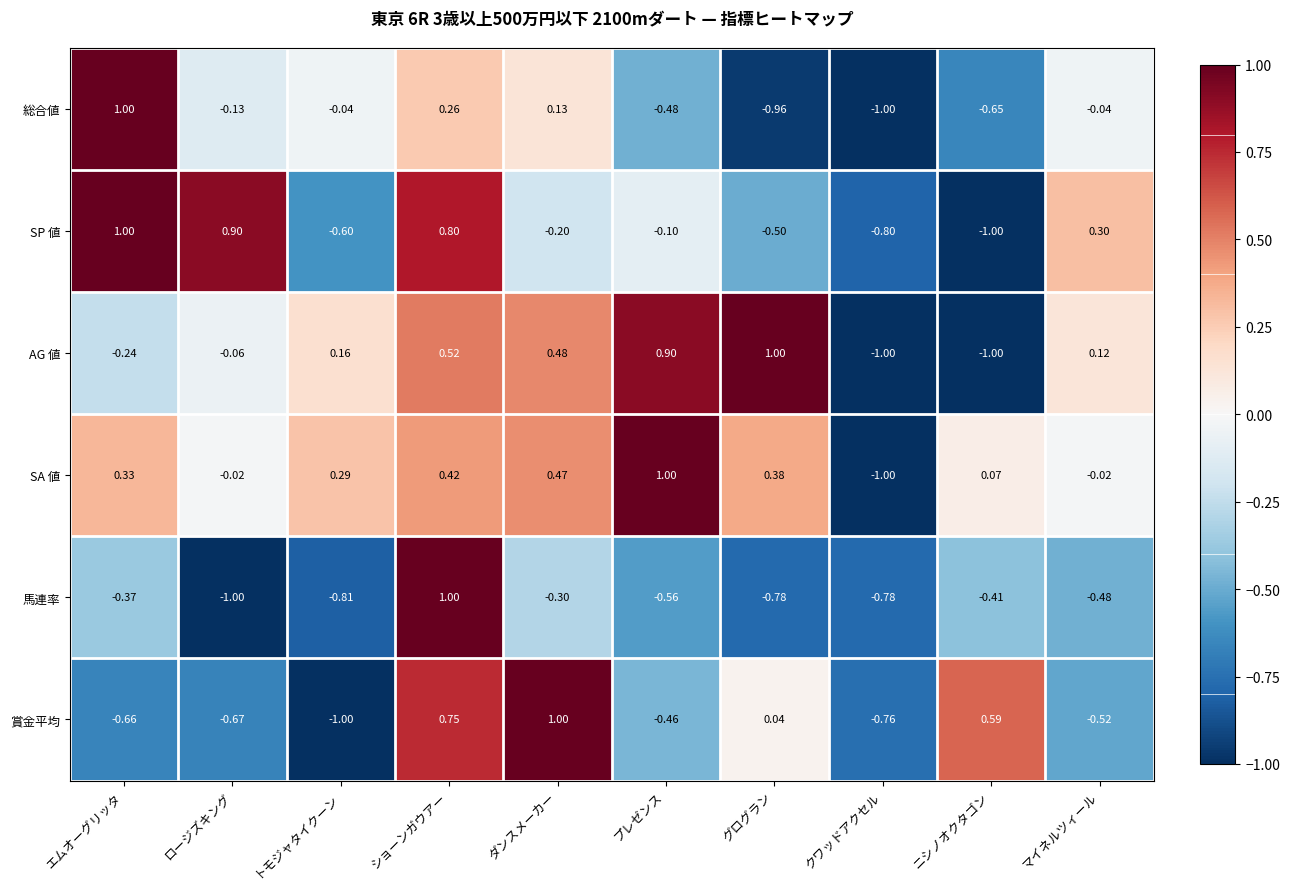

Which category has the highest value in the 馬連率 series?

ショーンガウアー